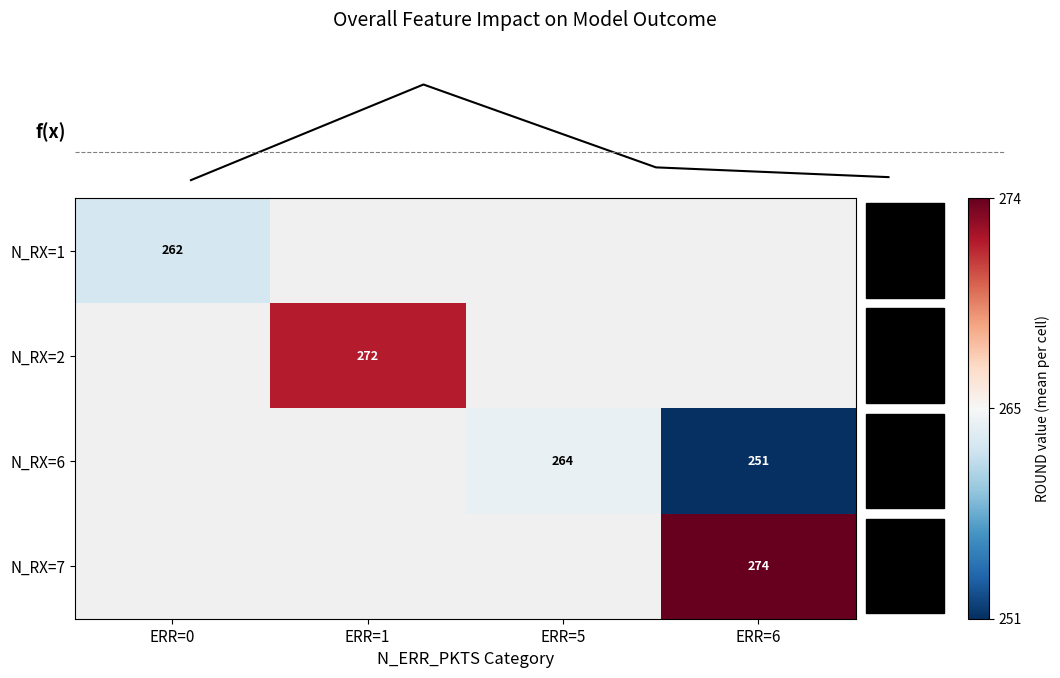

At which label does f(x) reach its minimum?

ERR=0